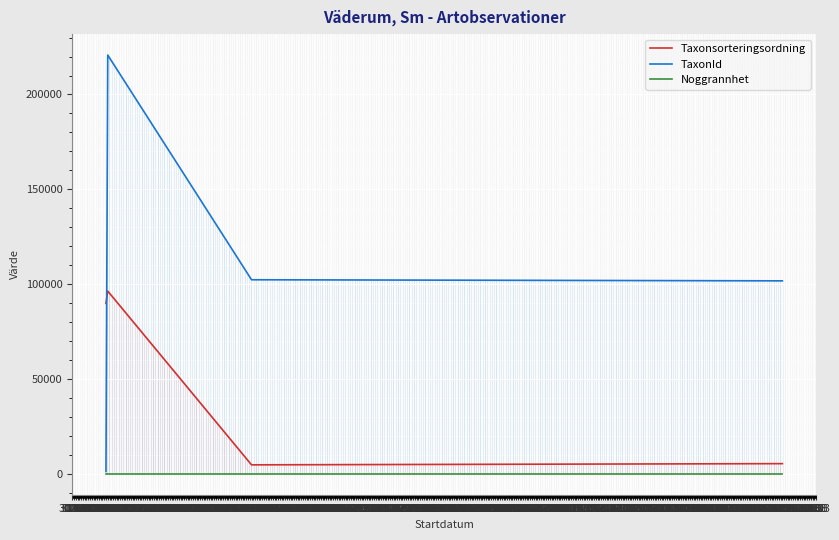

What is the difference between the highest and lowest values at 18.02?

89807